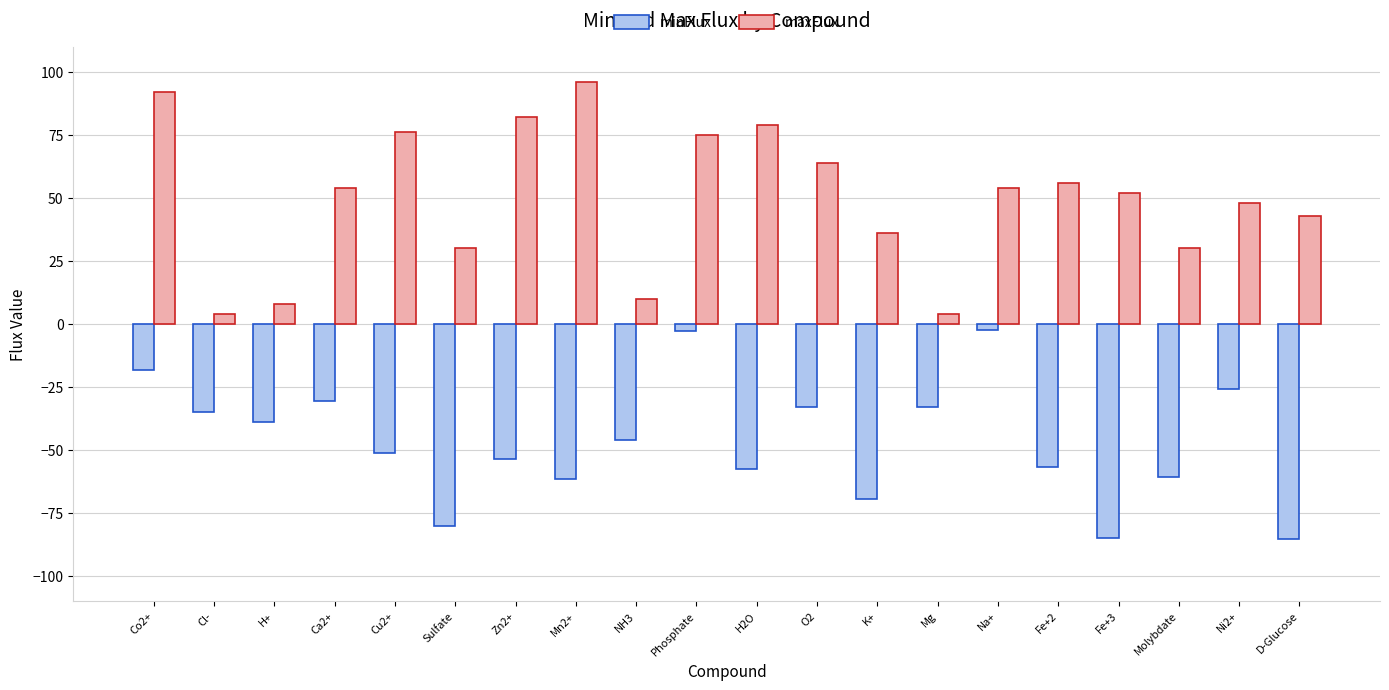

What value does the minFlux series have at K+?

-69.5